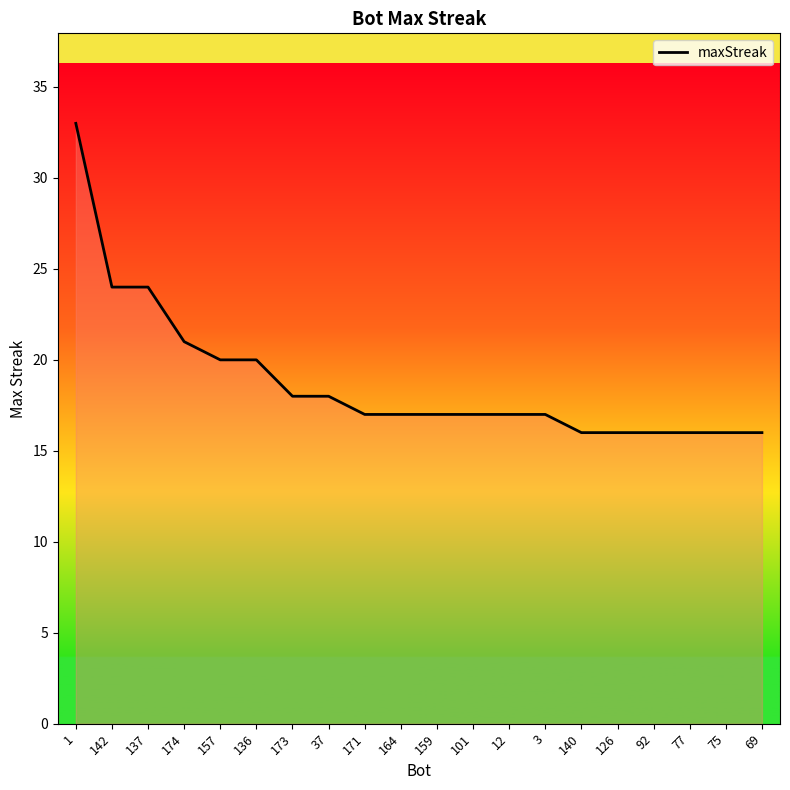

What is the minimum value shown in the chart?

16